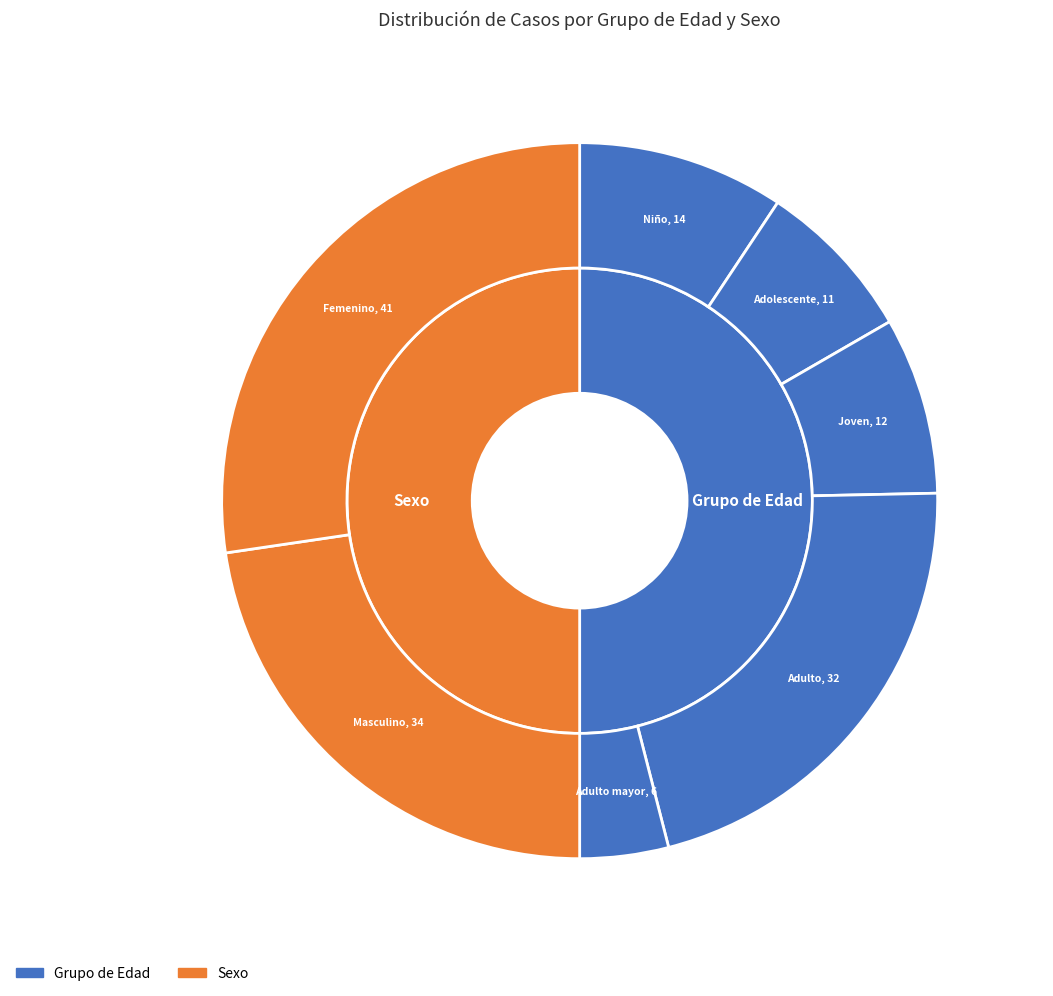

Which slice is the smallest?

Adulto mayor (60 años a más)